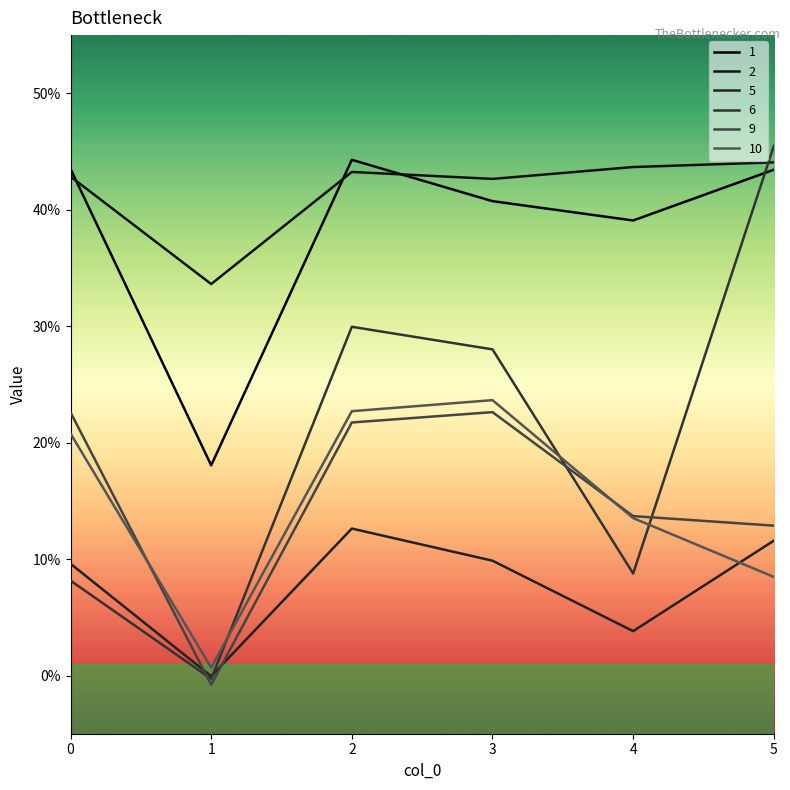

At how many categories does at least one series exceed 0?

6